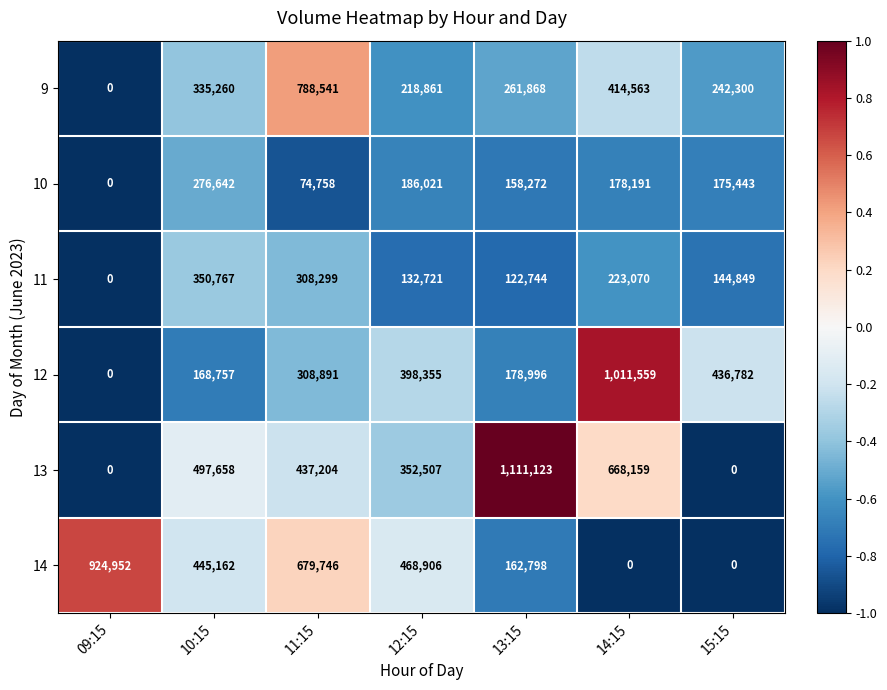

Which series has the largest range (max minus min)?

13